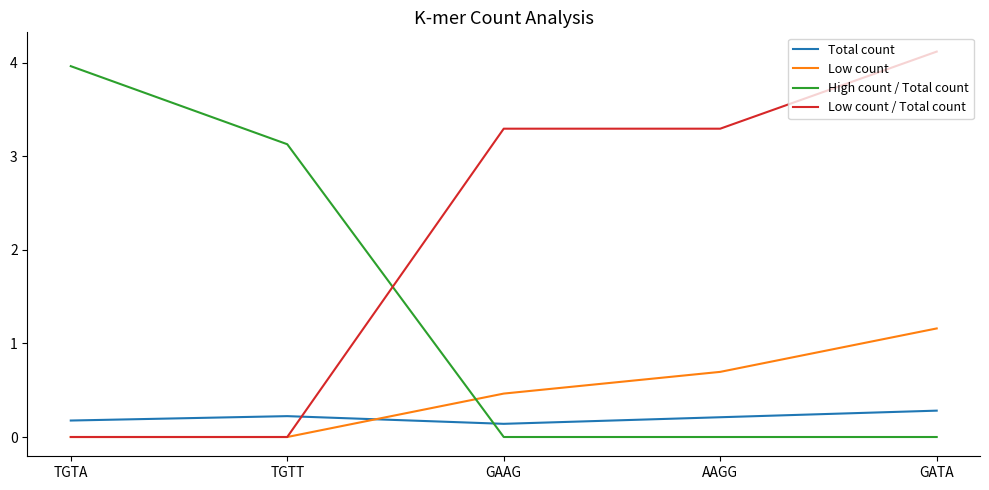

What is the difference between the maximum and minimum values in the Total count series?

0.1